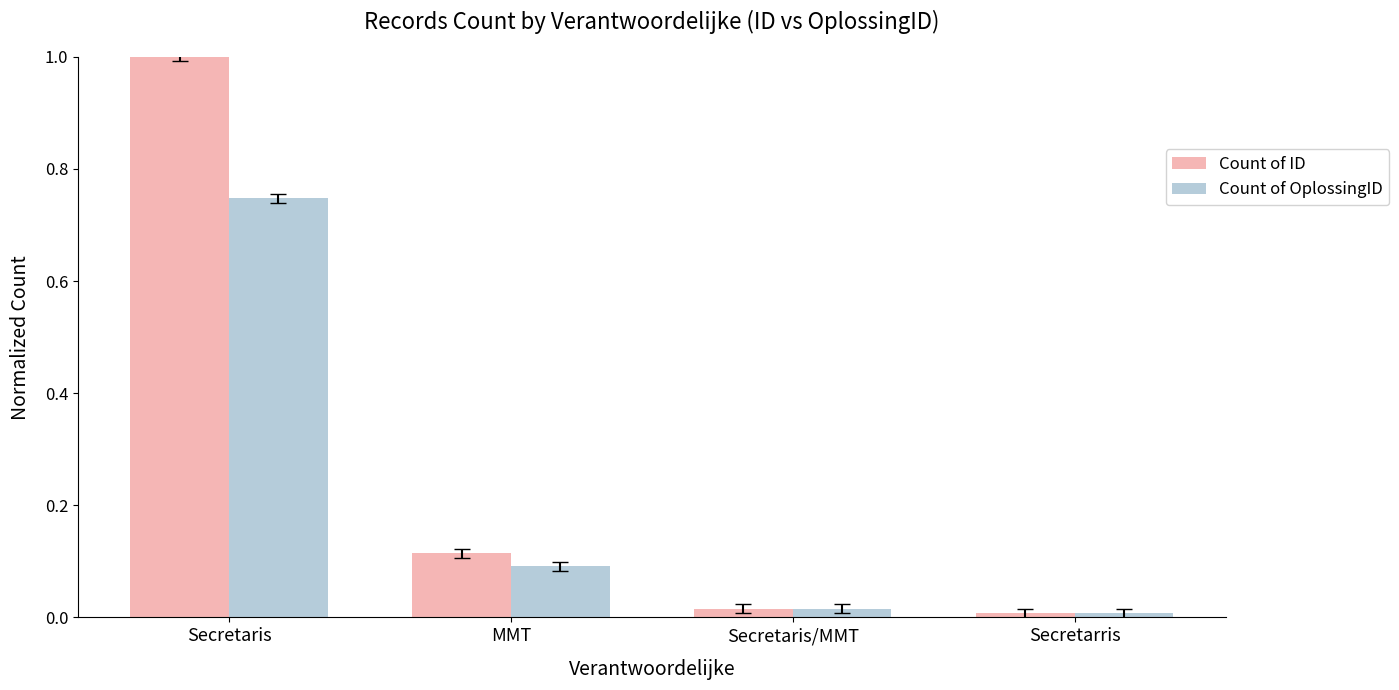

What is the average value of the Count of ID series?

0.3